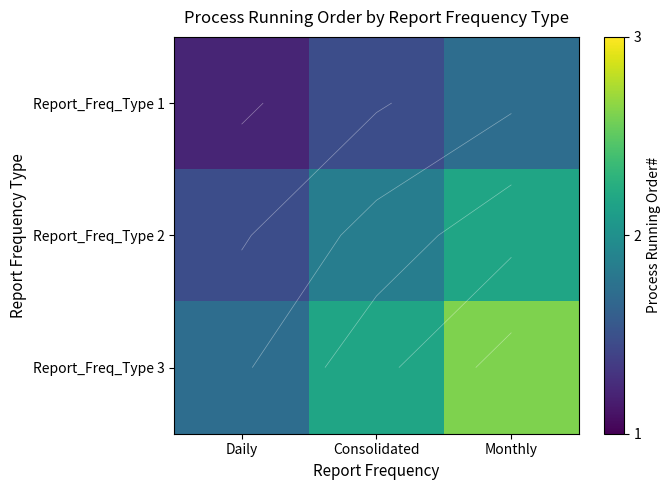

Between Consolidated and Monthly, which series saw the biggest shift?

Report_Freq_Type 3